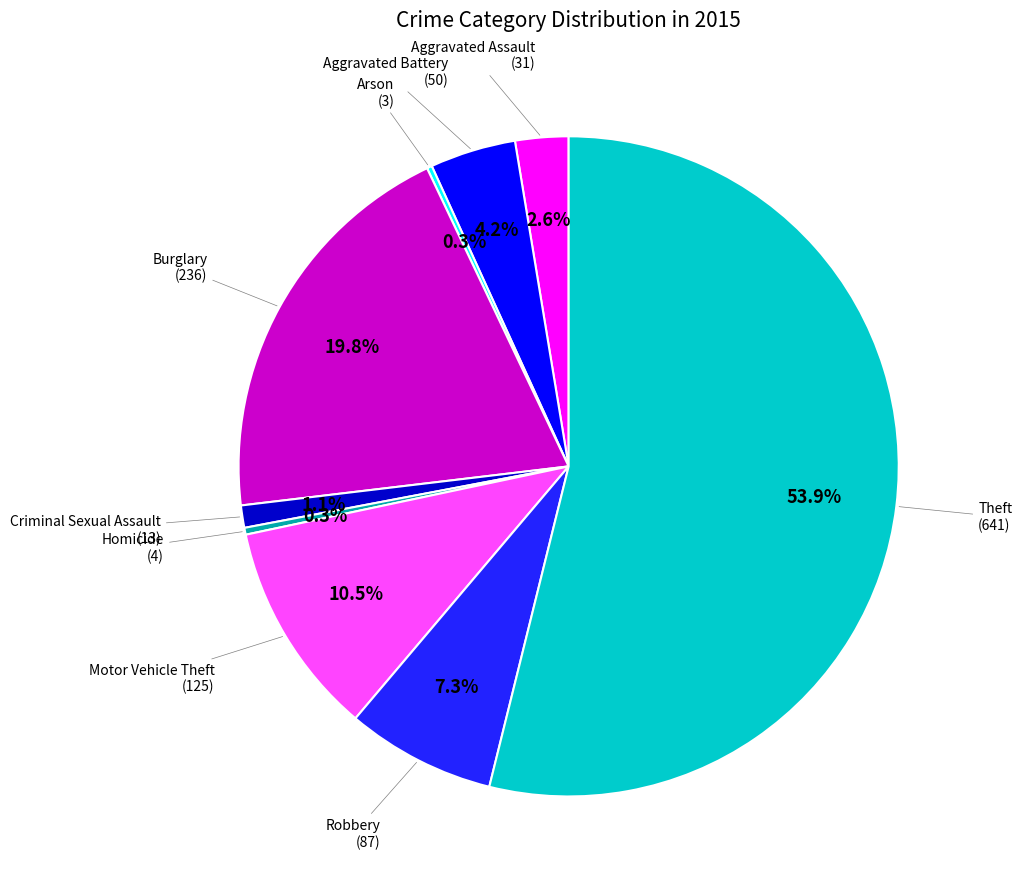

Is there any slice that represents more than half of the pie?

Yes